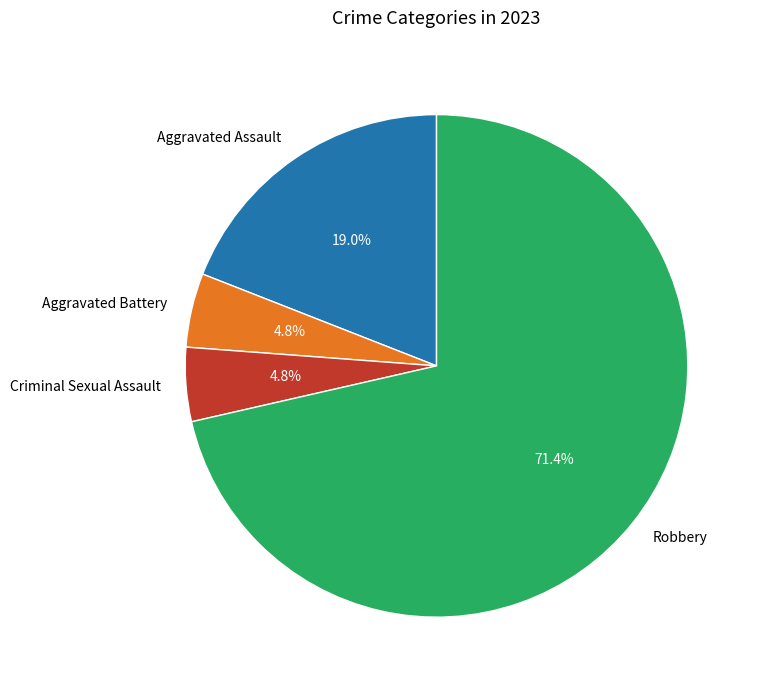

To the nearest percent, what portion does Robbery represent?

71%